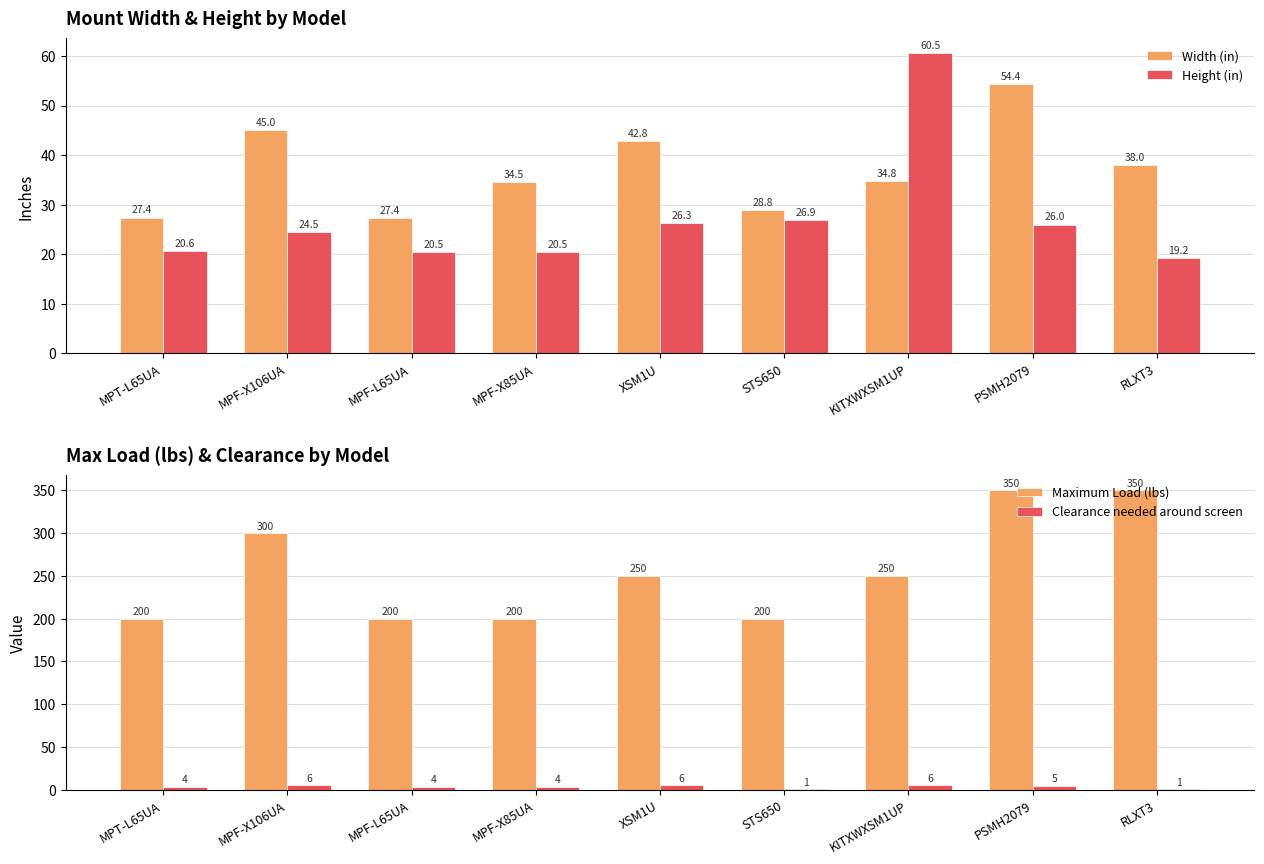

What is the value of the Height (in) bar at the 7th from the left?

60.5